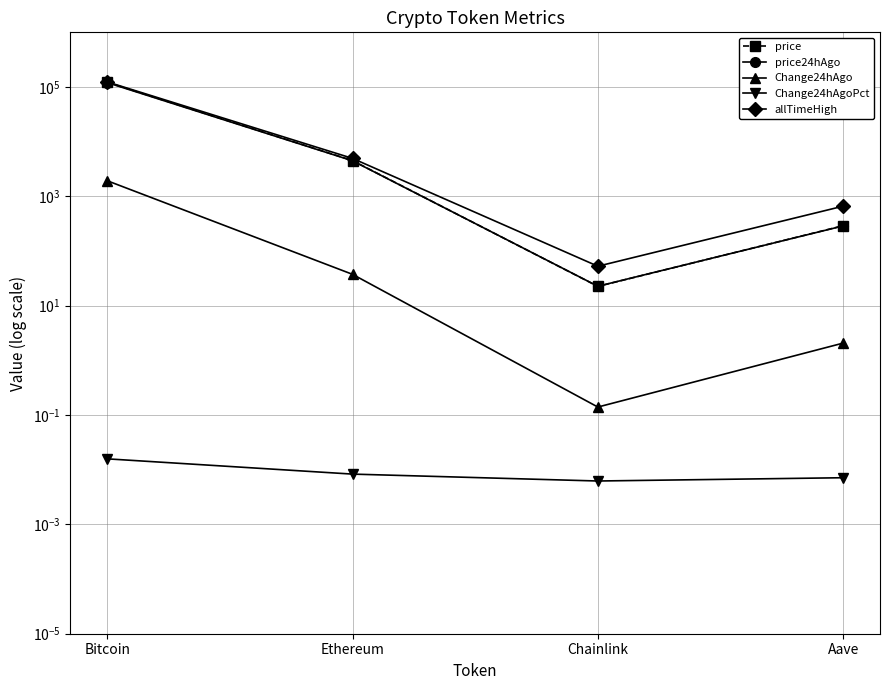

True or false: price24hAgo and Change24hAgoPct intersect in this chart.

False